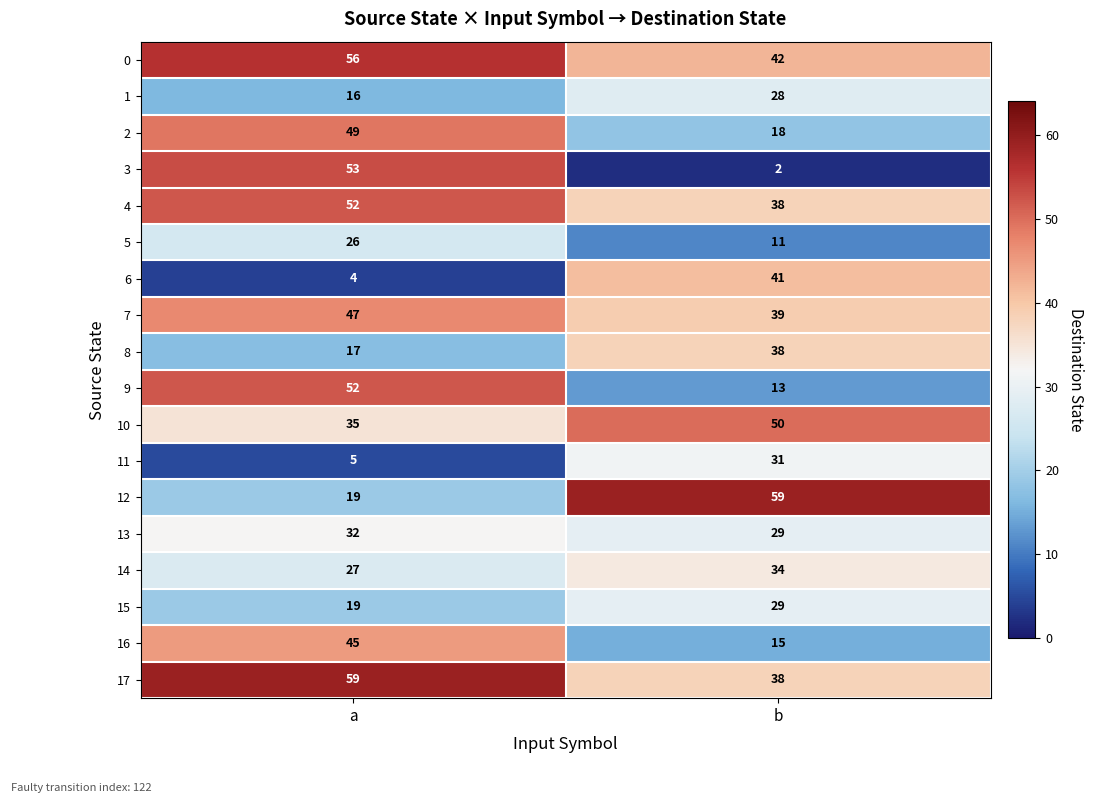

At which label does 7 reach its minimum?

b